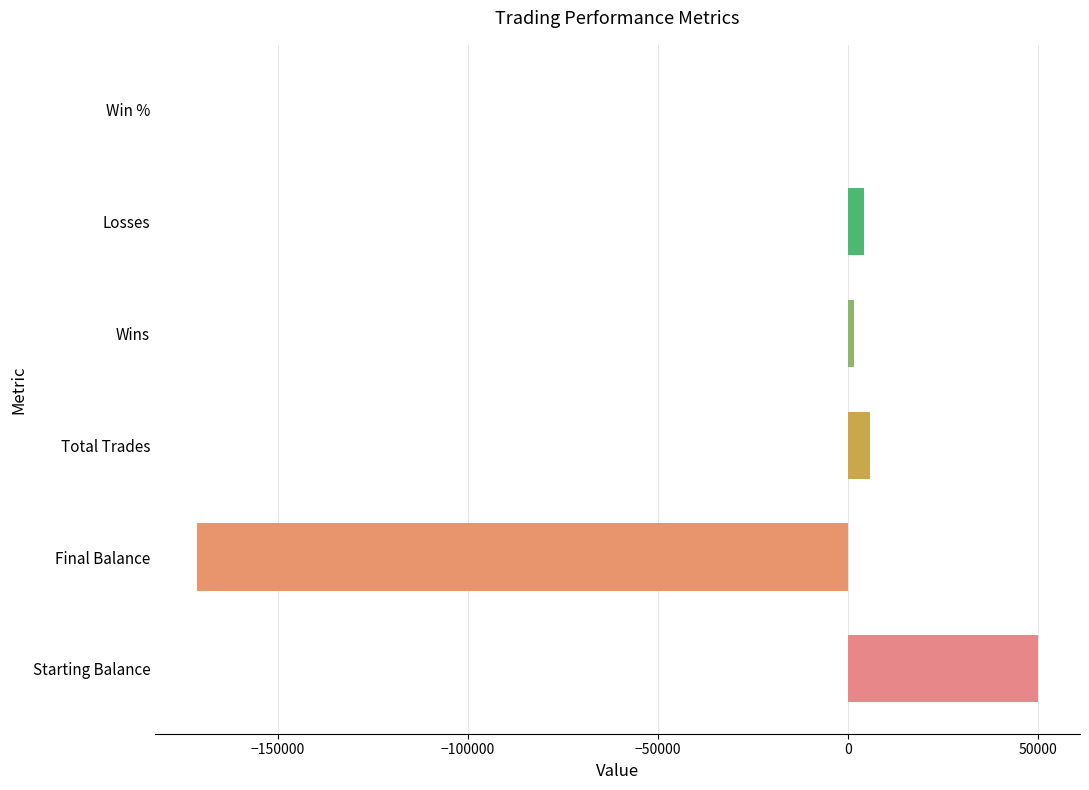

Reading bottom to top, extract all data points from this chart.

Starting Balance=50000.0	Final Balance=-171200.0	Total Trades=5939.0	Wins=1611.0	Losses=4328.0	Win %=27.1